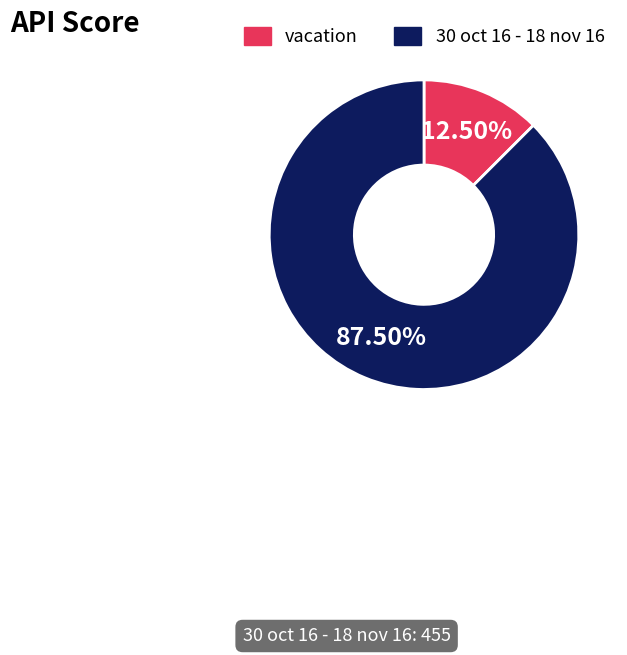

Which slice is the smallest?

vacation